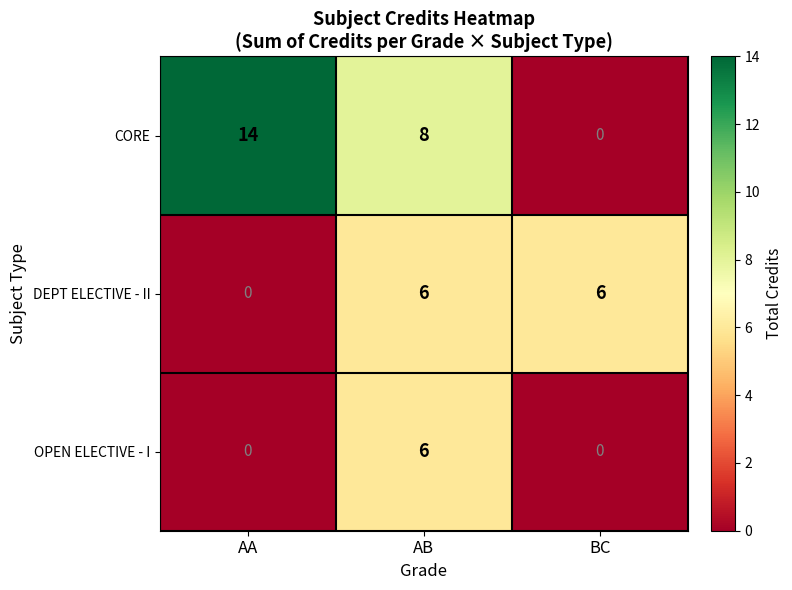

At how many categories does at least one series exceed 13?

1